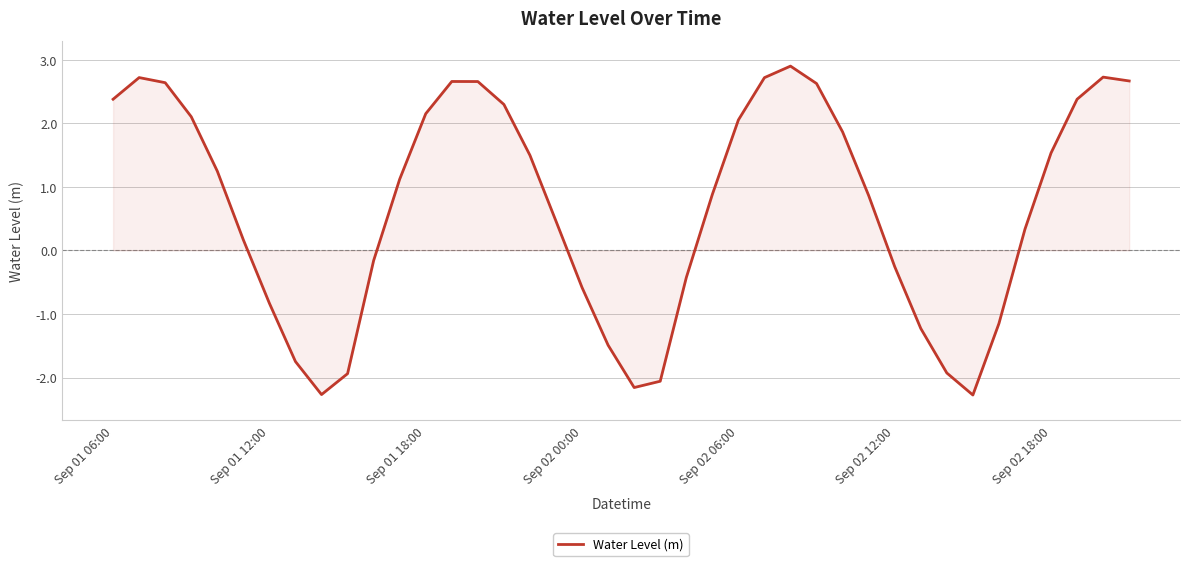

What is the minimum value shown in the chart?

-2.3